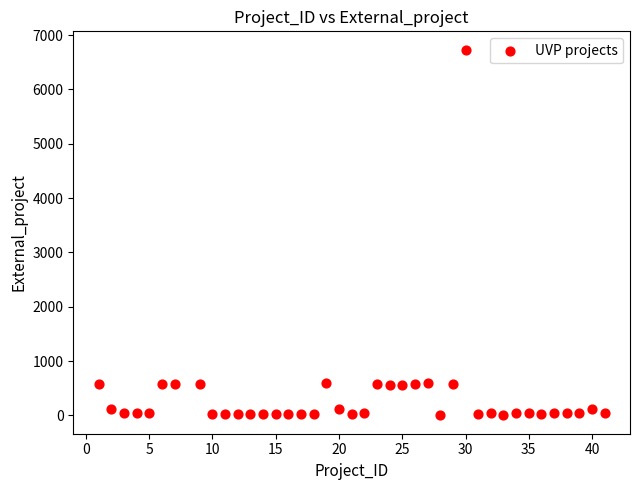

What is the range of X values (max minus min)?

40